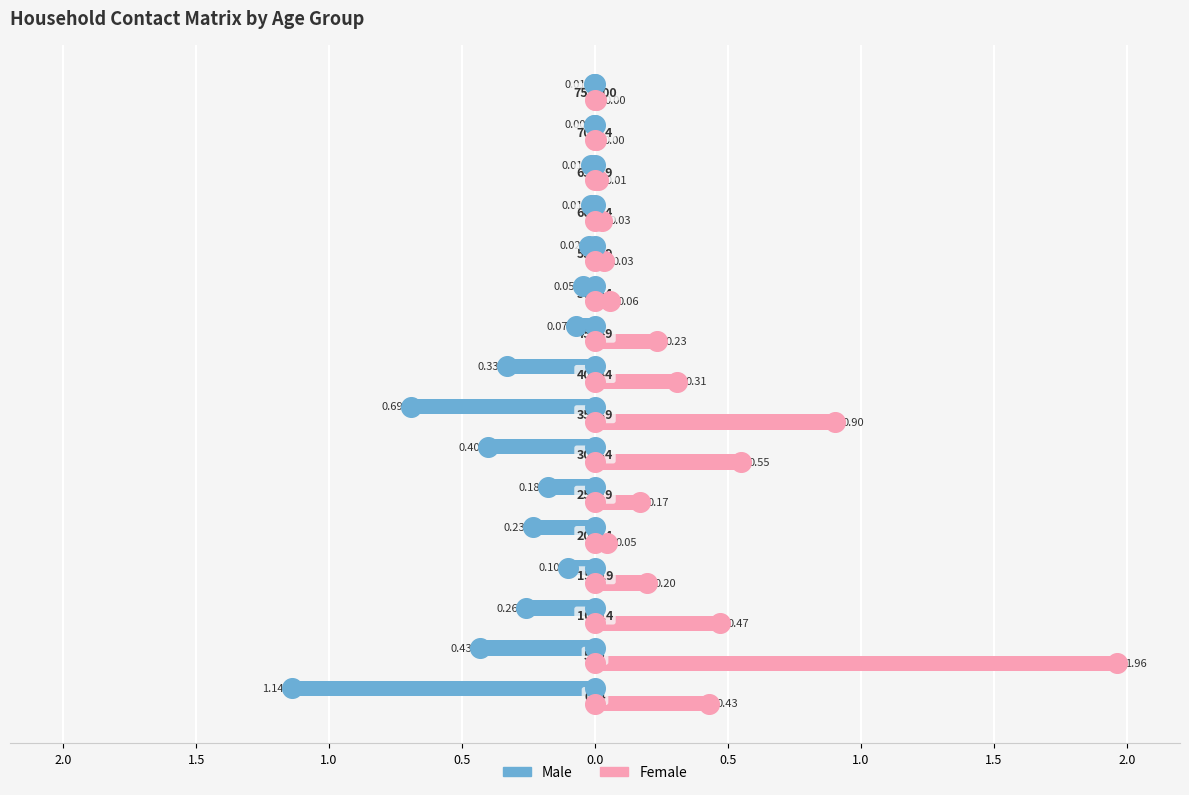

Is the value of Female at 0.5 greater than the value of Male at 2.0?

Yes